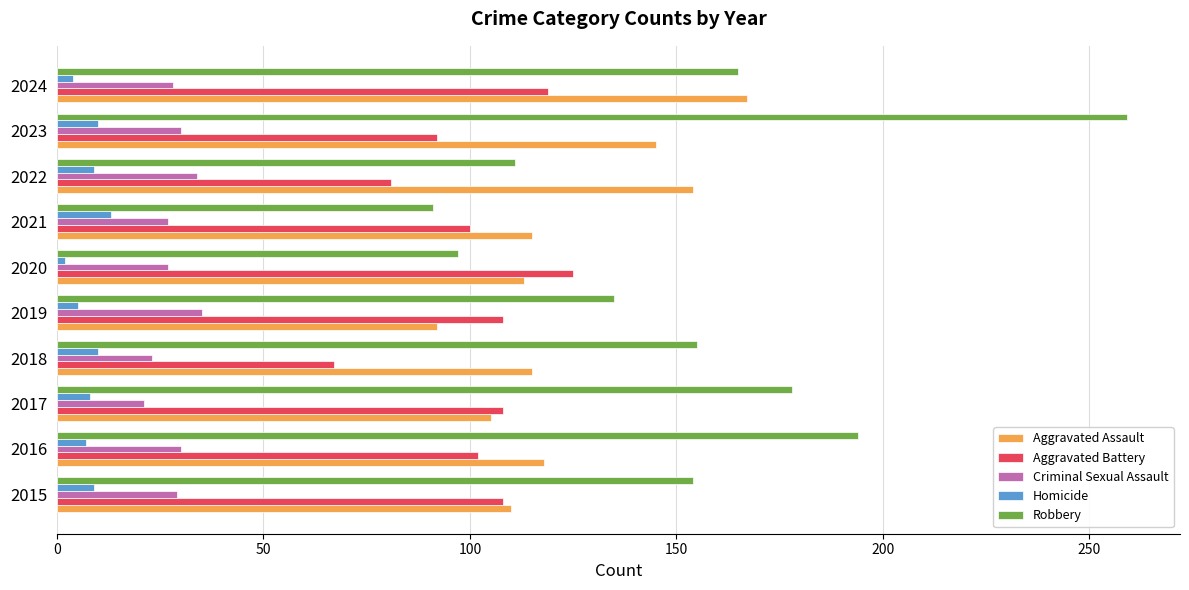

The Aggravated Assault series shows 145 at 2023. True or false?

True